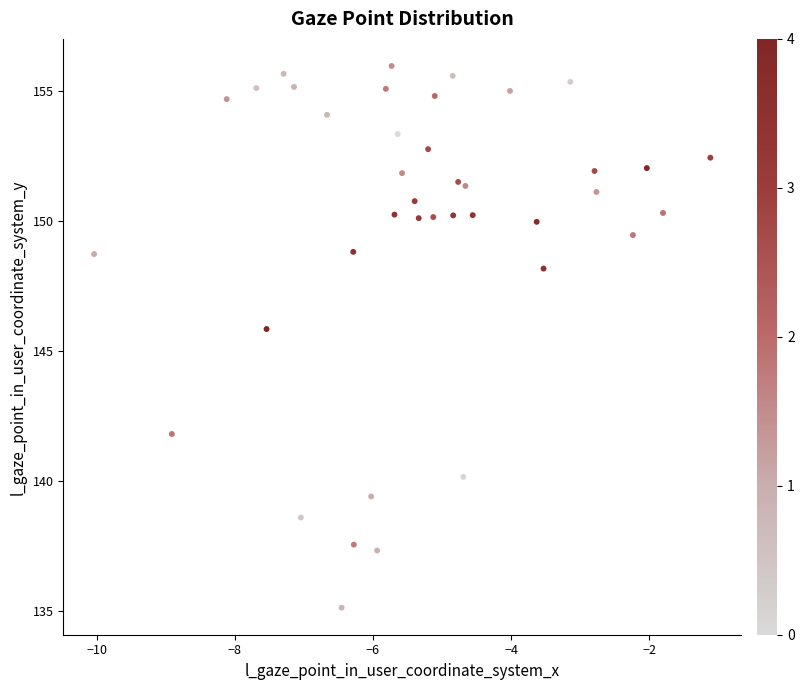

What is the range of X values (max minus min)?

8.9